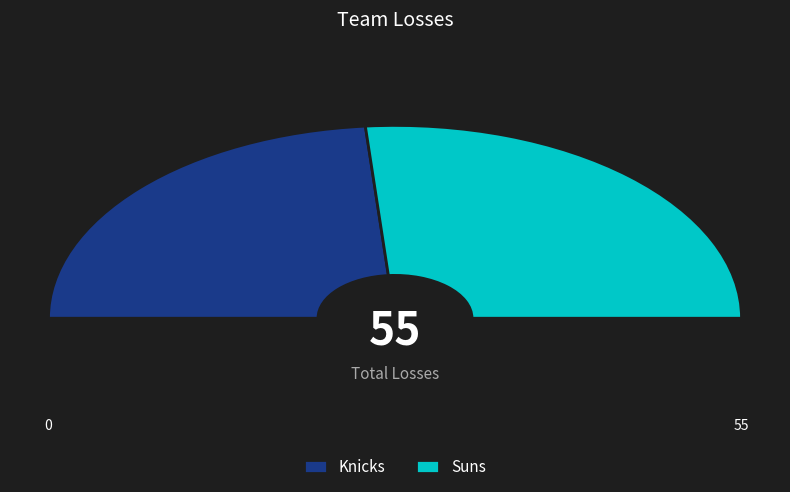

True or false: Suns accounts for 53% of the total.

True